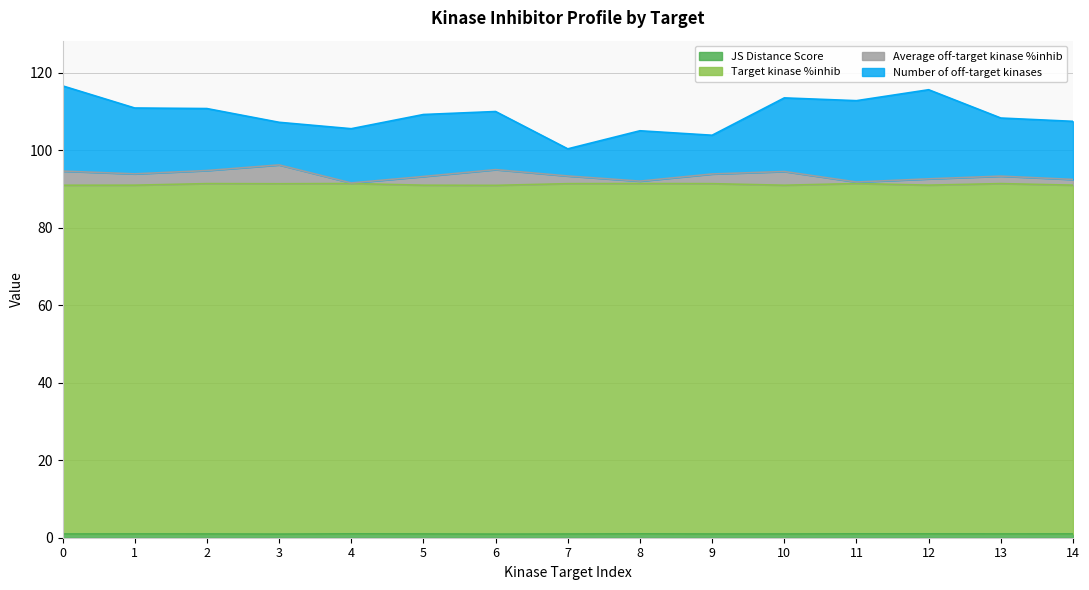

The Target kinase %inhib series shows 91.0 at 0. True or false?

True